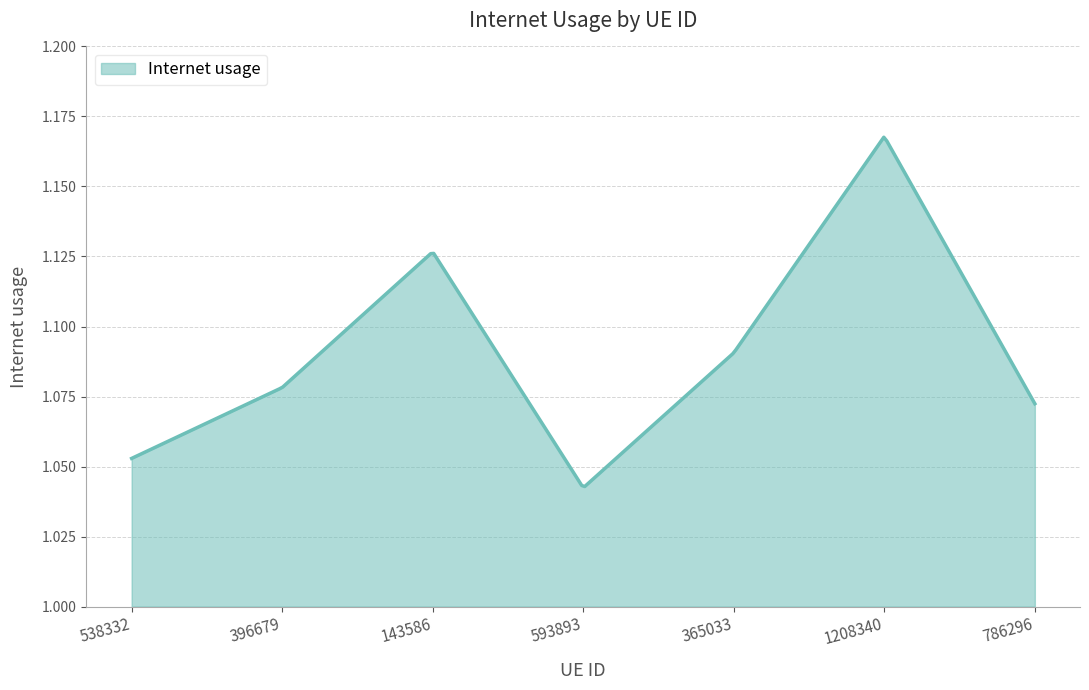

Which category has the lowest value across all series?

593893